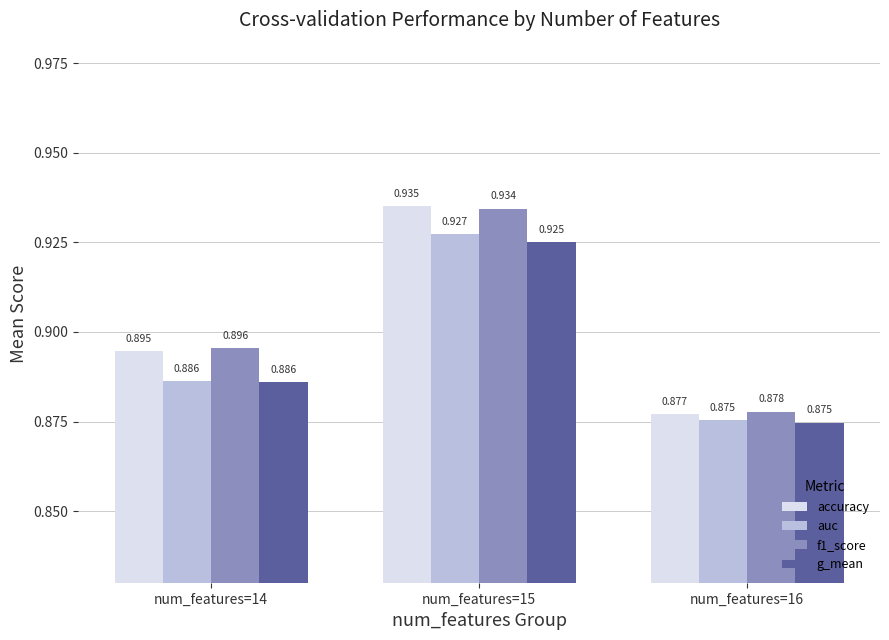

Is the value of g_mean at num_features=16 greater than the value of f1_score at num_features=16?

No